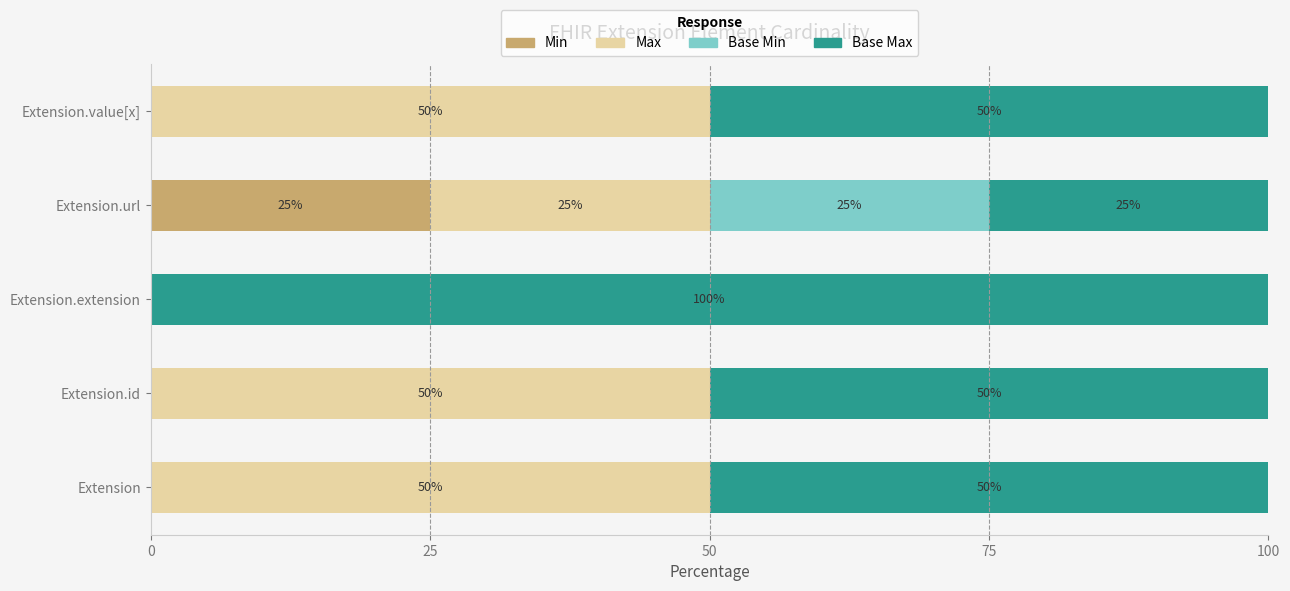

Is it true that Min equals 0 at Extension?

True